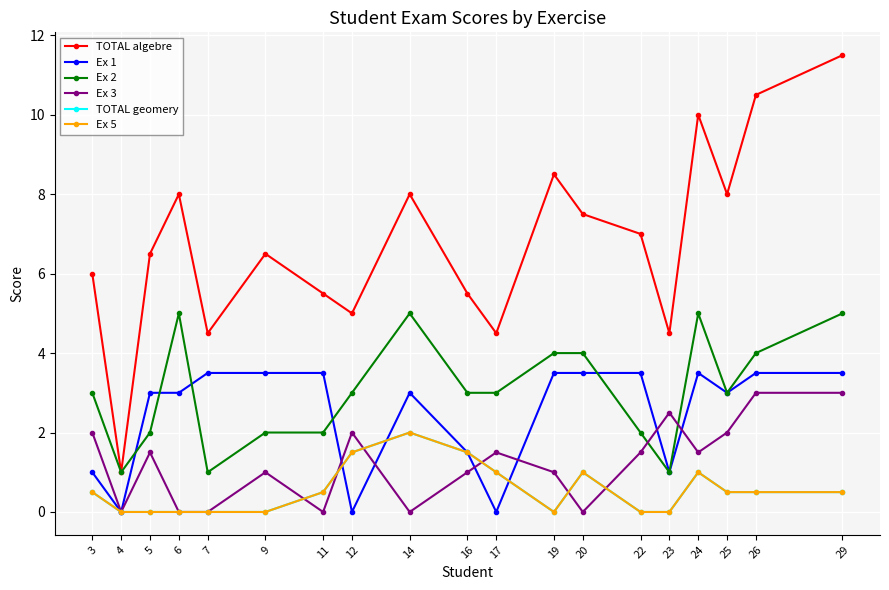

Is this an area chart (filled region under the line)?

No